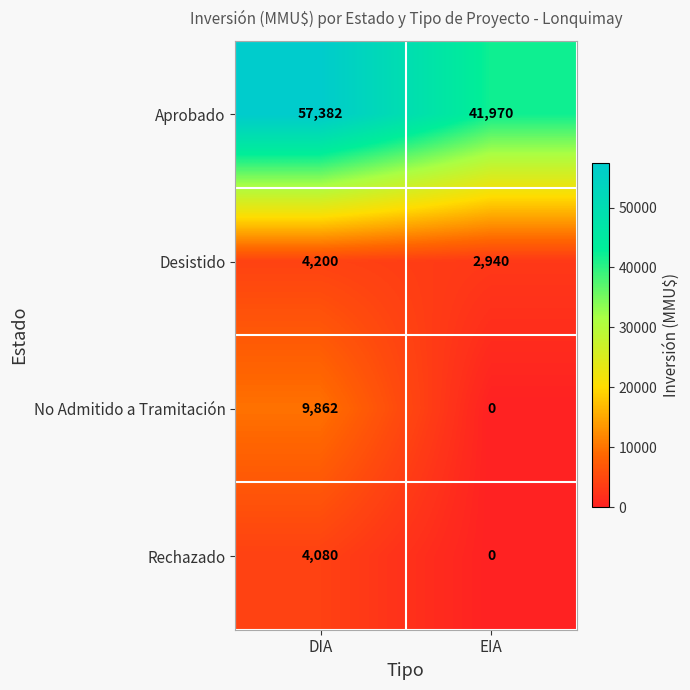

Reading left to right, what are all the values shown in this chart?

Aprobado: DIA=57382	EIA=41970
Desistido: DIA=4200	EIA=2940
No Admitido a Tramitación: DIA=9862	EIA=0
Rechazado: DIA=4080	EIA=0